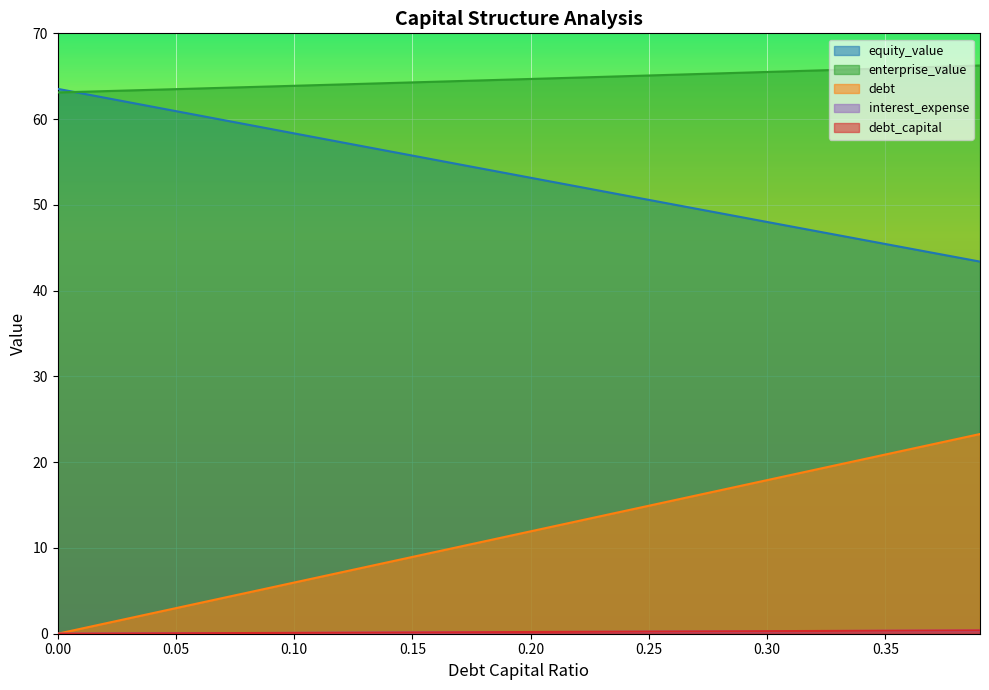

The value of equity_value at 0.25 is 50.6. True or false?

True